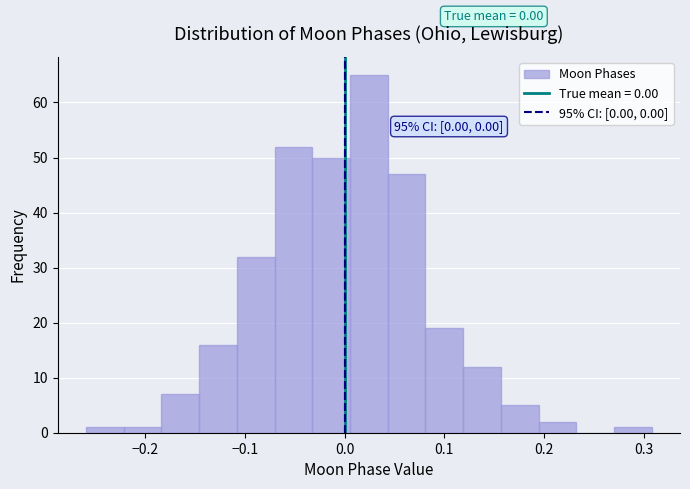

Read against the x-axis, roughly where is the centre of the tallest bar?

0.02